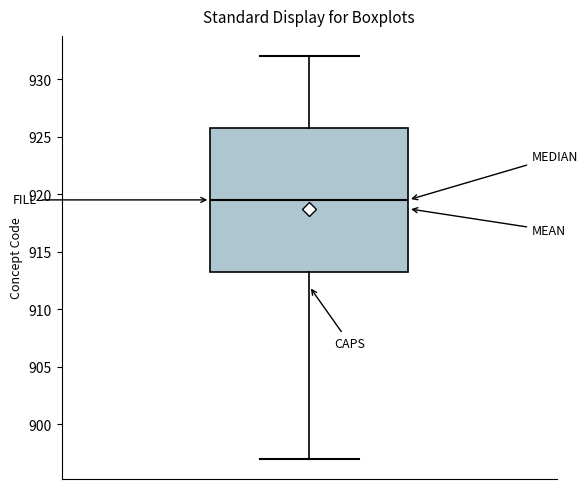

Where does the lower whisker of the box end on the y-axis? The values are not printed on the chart, so give them approximately, as read against the axis.

897.0